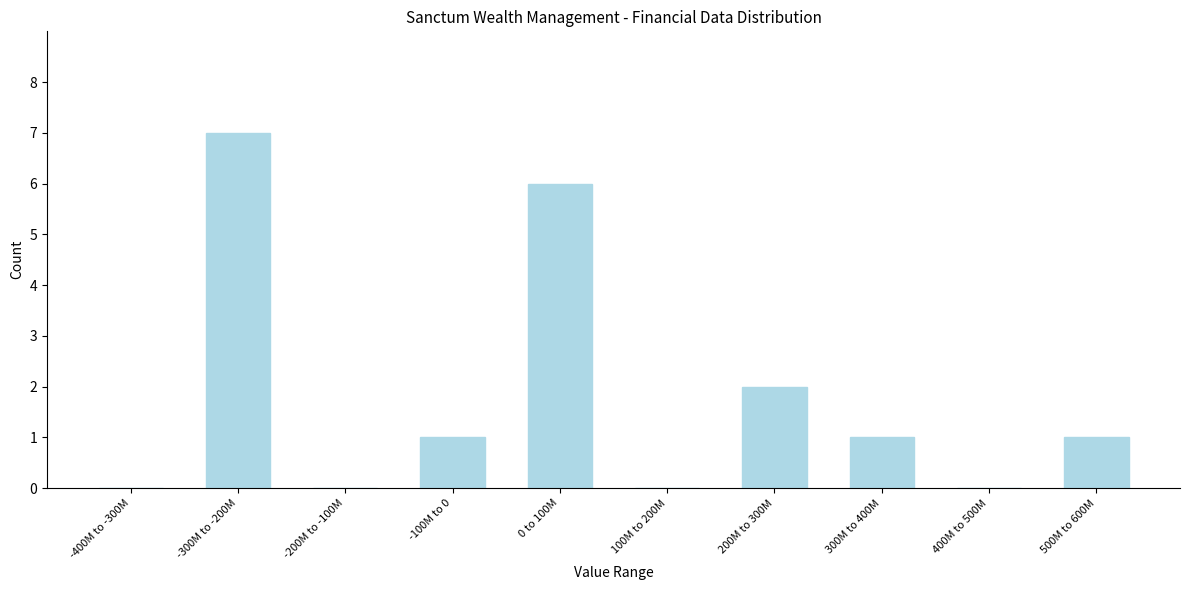

Reading left to right, extract all data points from this chart.

-400M to -300M=0	-300M to -200M=7	-200M to -100M=0	-100M to 0=1	0 to 100M=6	100M to 200M=0	200M to 300M=2	300M to 400M=1	400M to 500M=0	500M to 600M=1